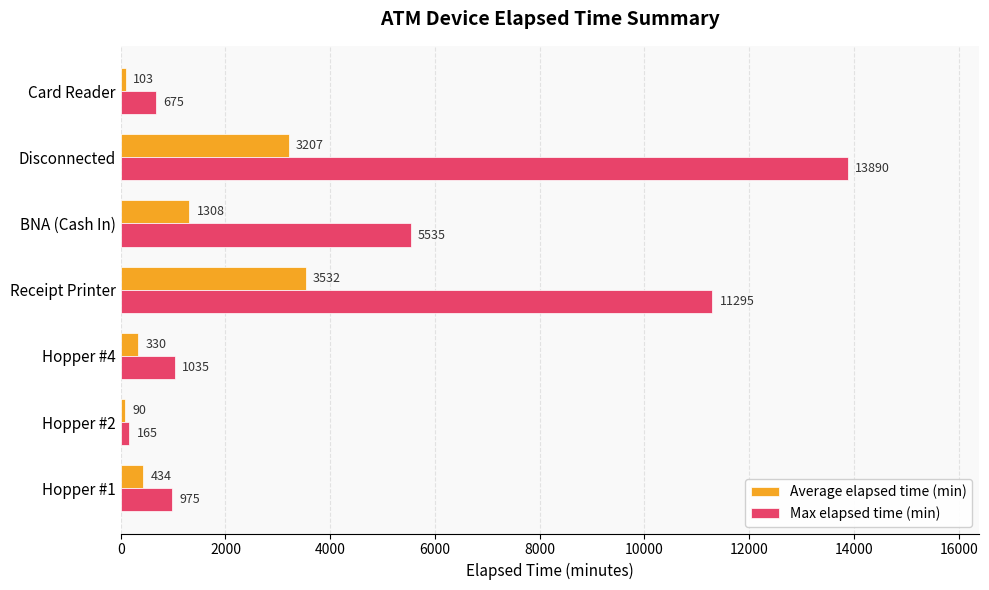

The Max elapsed time (min) series shows 4354 at Receipt Printer. True or false?

False